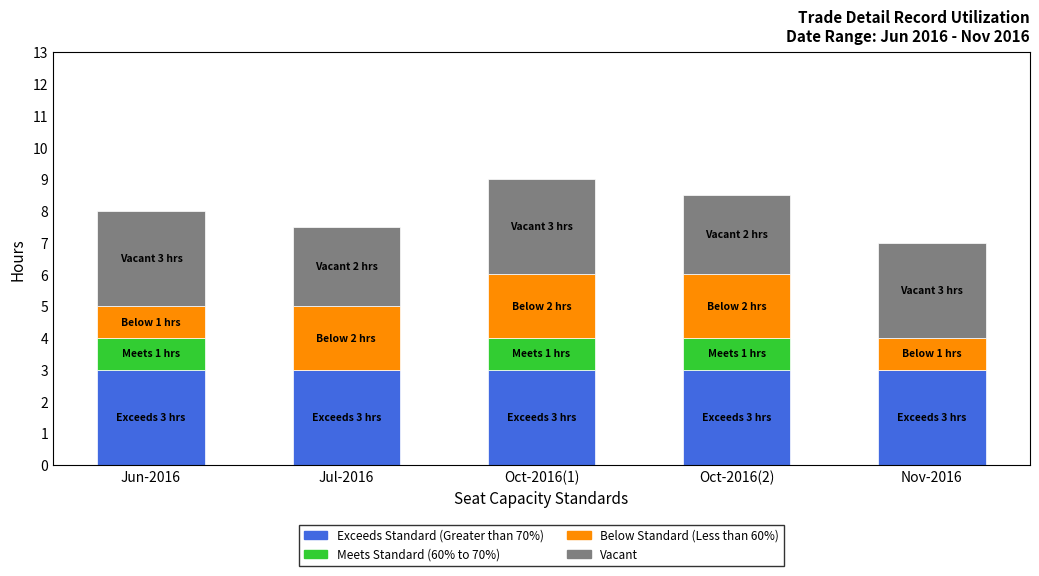

The value of Exceeds Standard (Greater than 70%) at Oct-2016(1) is 1.5. True or false?

False